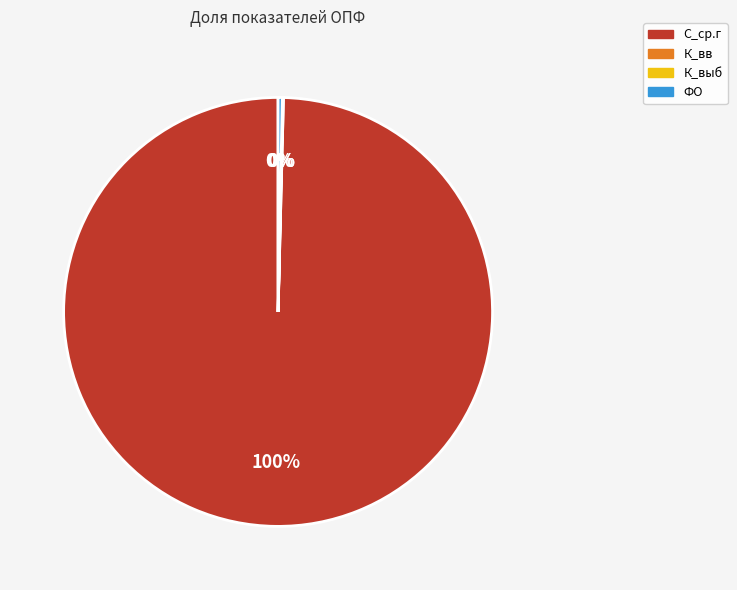

To the nearest percent, what percentage of the pie is С_ср.г?

100%